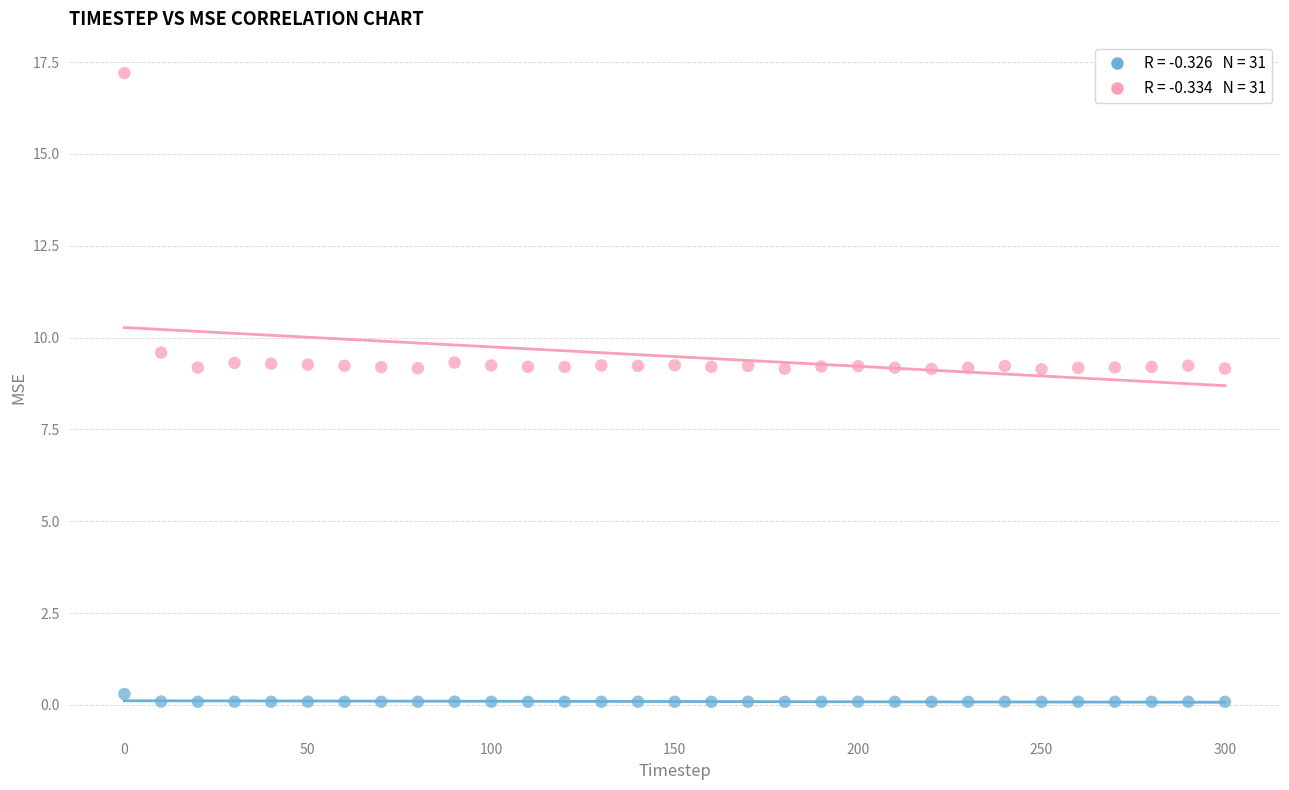

Across all data points, what is the range of X values (max minus min)?

300.0